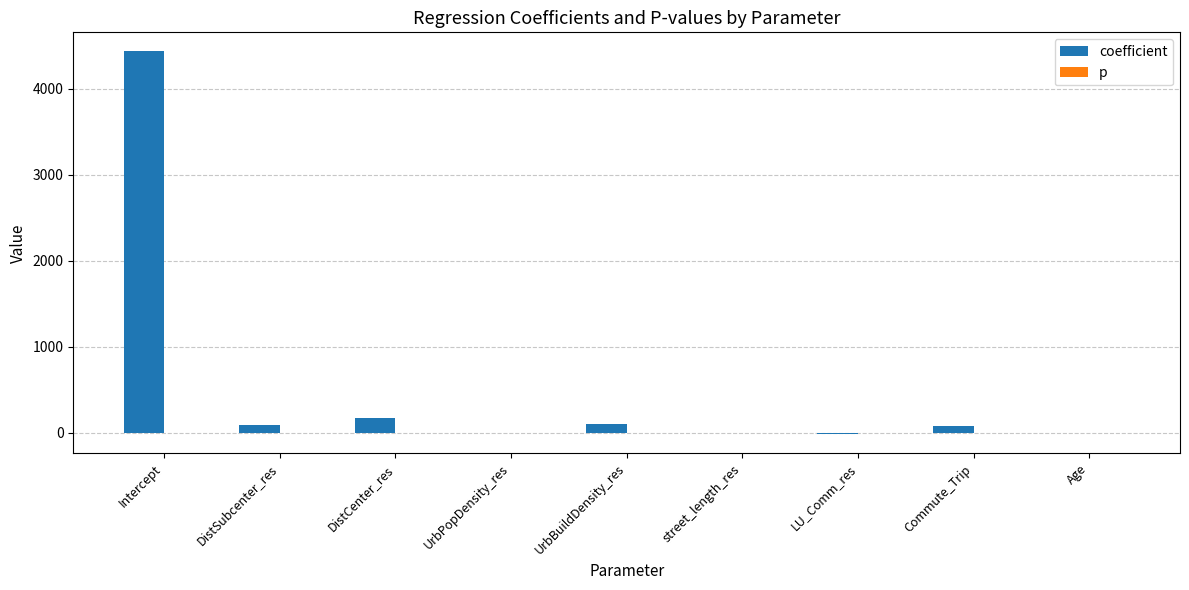

Which series has the largest total across all categories?

coefficient